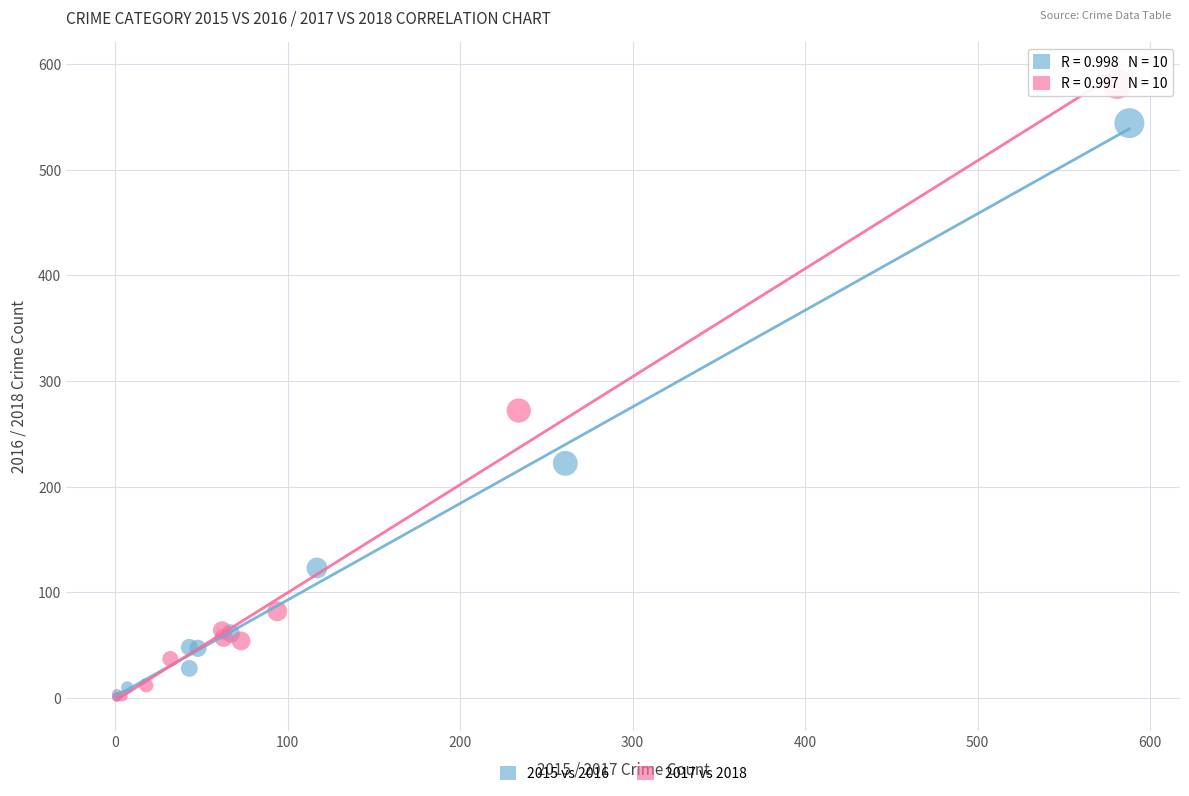

Which series has the largest Y range (max minus min)?

2017 vs 2018